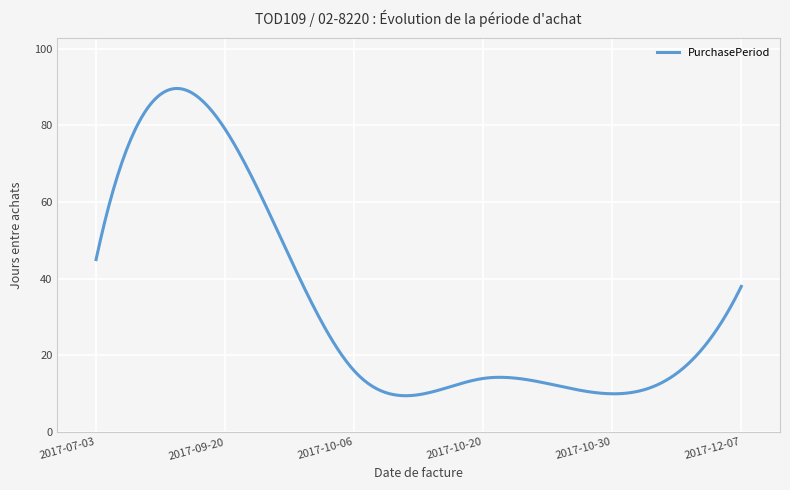

What is the difference between the maximum and minimum values?

80.1